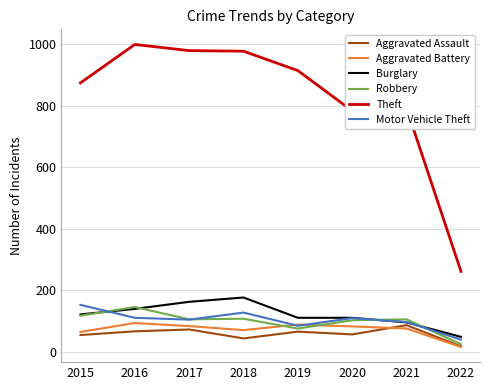

How many values in the Aggravated Battery series are below 82?

4